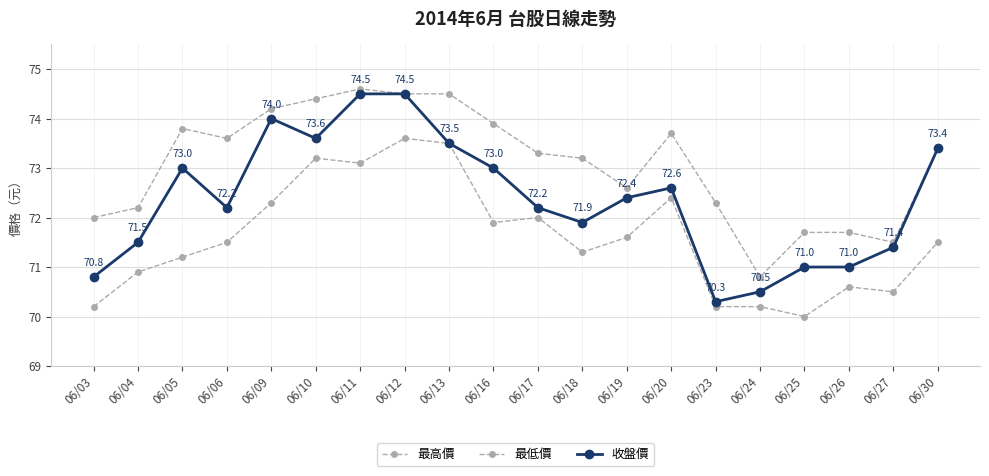

What is the sum of all 最高價 values?

1461.9